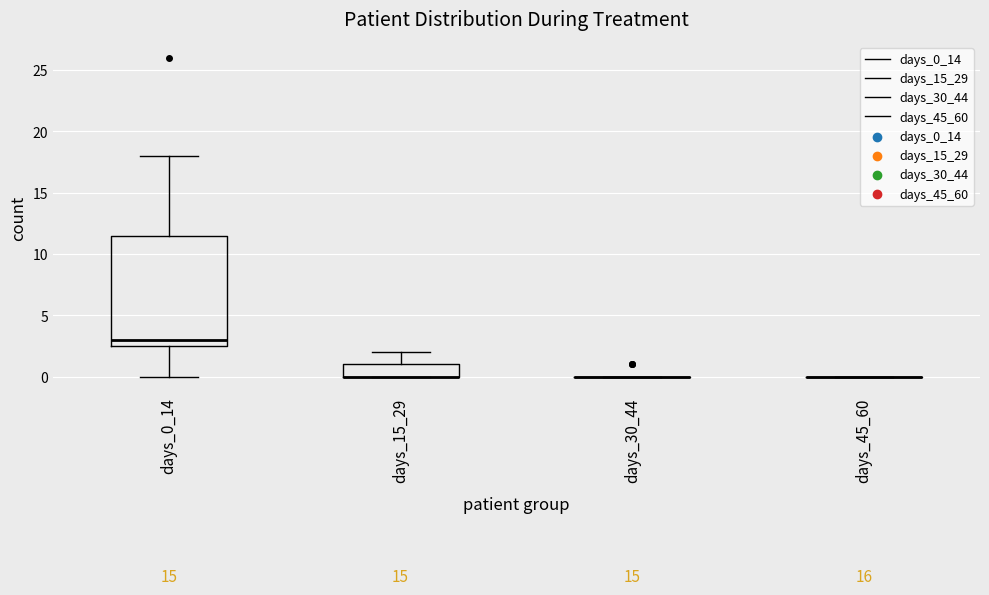

Reading left to right, read every box against the y-axis: the position of its median line, the range the box covers, and the ends of its whiskers. The values are not printed on the chart, so give them approximately, as read against the axis.

days_0_14: median 3.0, box 2.5 to 11.5, whiskers 0.0 to 18.0
days_15_29: median 0.0 (drawn on the box's lower edge), box 0.0 to 1.0, whiskers 0.0 to 2.0
days_30_44: box collapsed to a line at 0.0, whiskers 0.0 to 0.0
days_45_60: box collapsed to a line at 0.0, whiskers 0.0 to 0.0